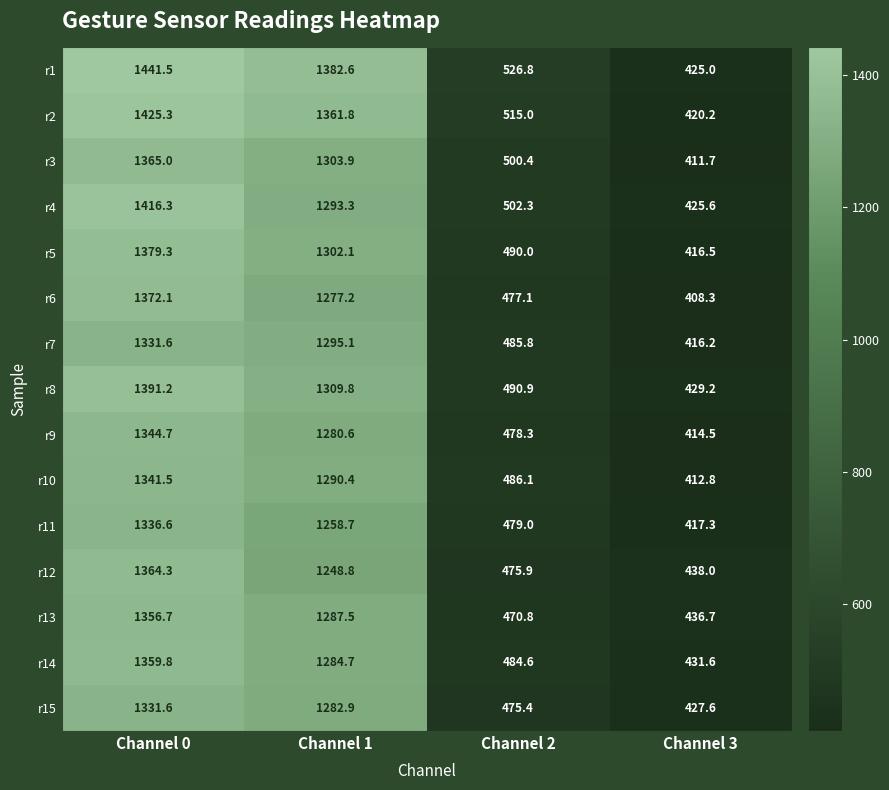

Which series has the largest range (max minus min)?

r1